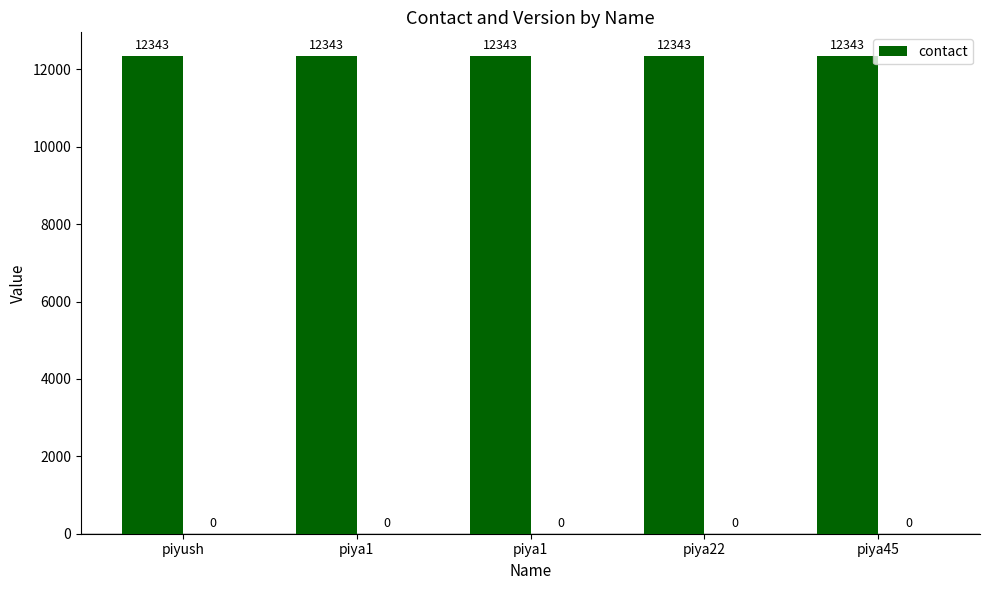

Rank the series at piya1 from highest to lowest value.

contact, __v